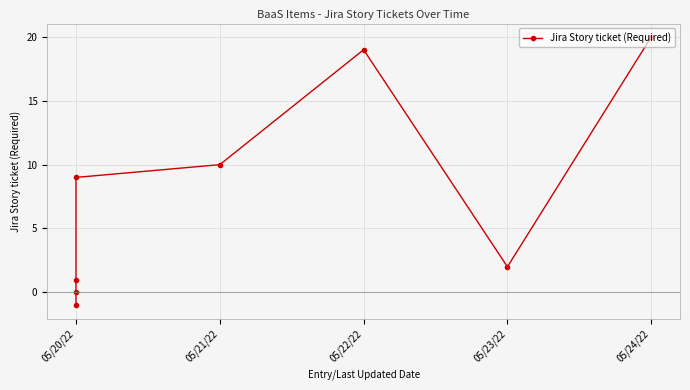

How many lines are shown in the chart?

1